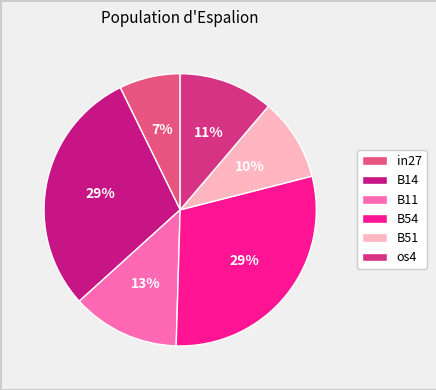

What percentage is NOT represented by B51?

90.2%